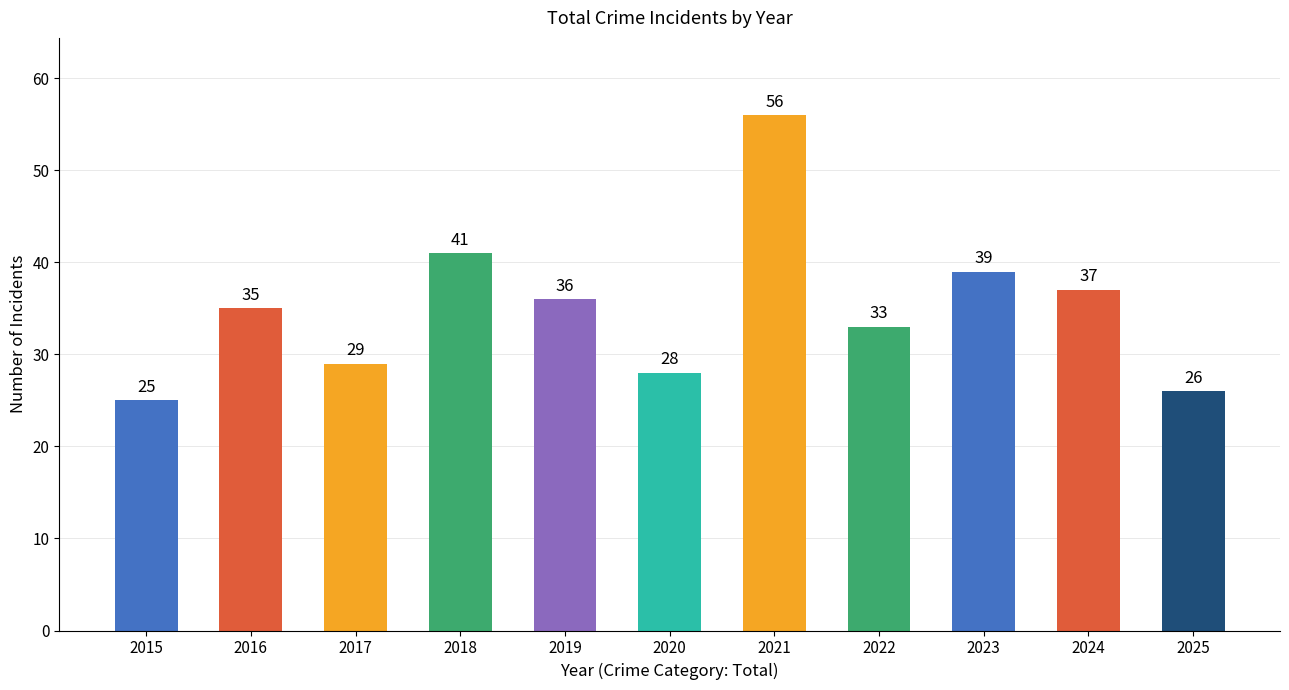

Does the chart contain stacked bars?

No